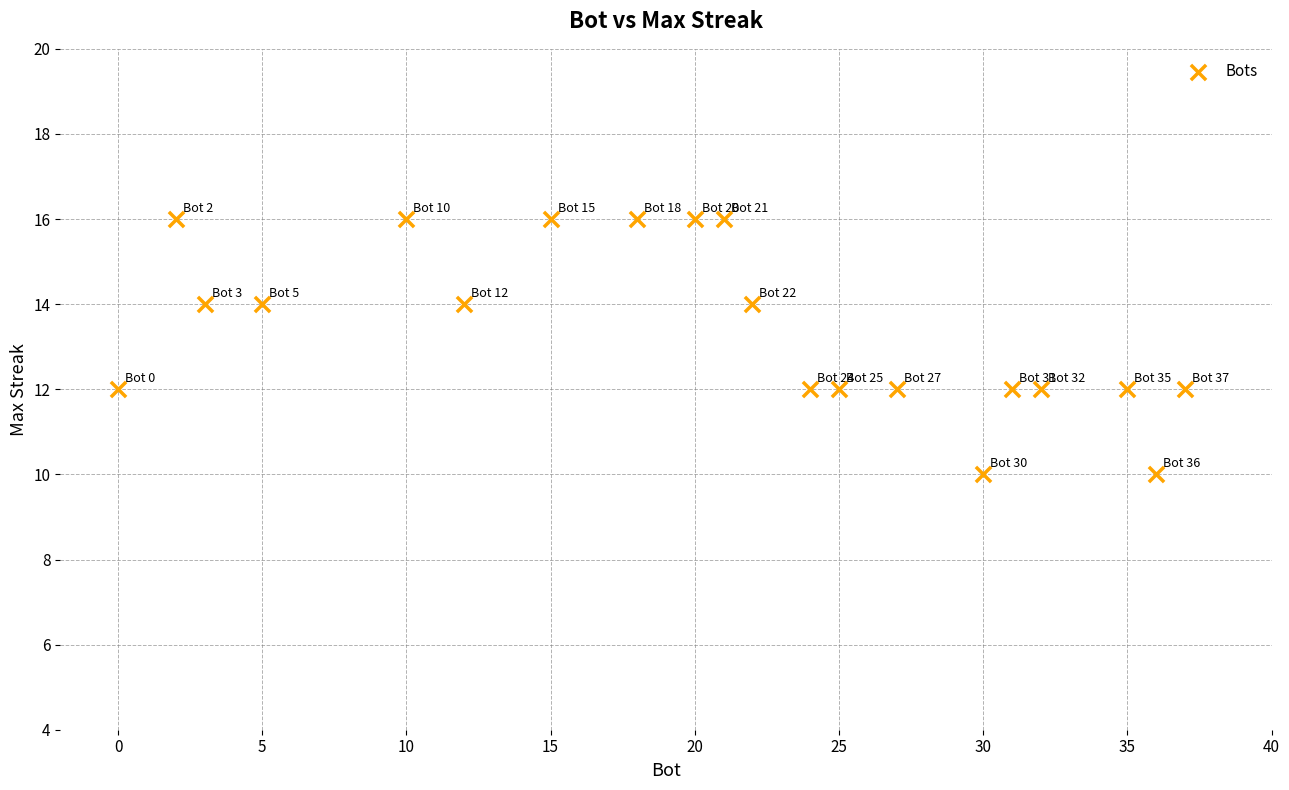

What is the range of X values (max minus min)?

37